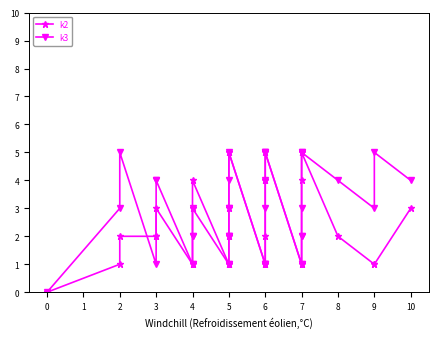

What is the value of the k2 point at the 24th from the left?

2